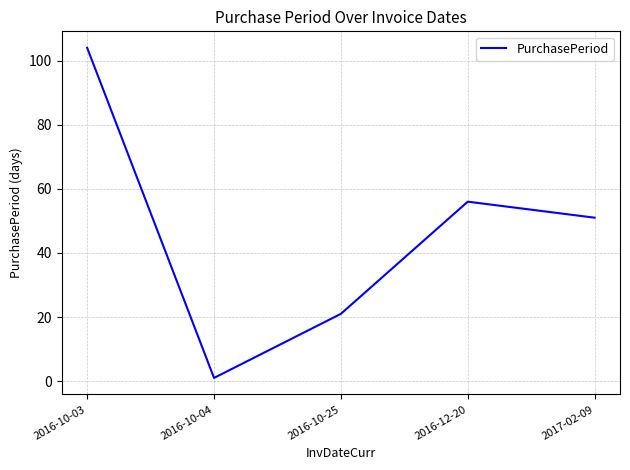

Is it true that the value at 2016-10-04 is 1?

True